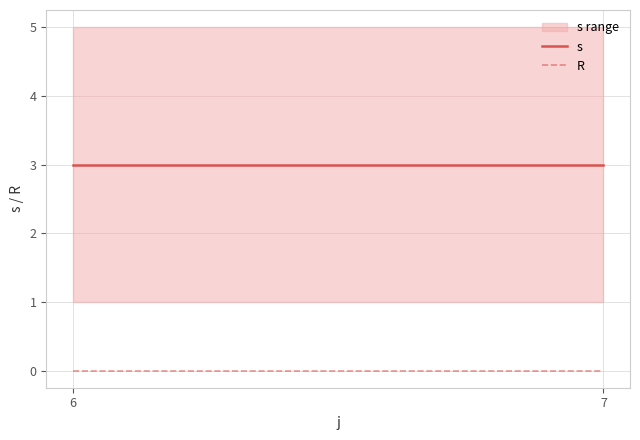

Which has a higher value, 7 or 6?

7